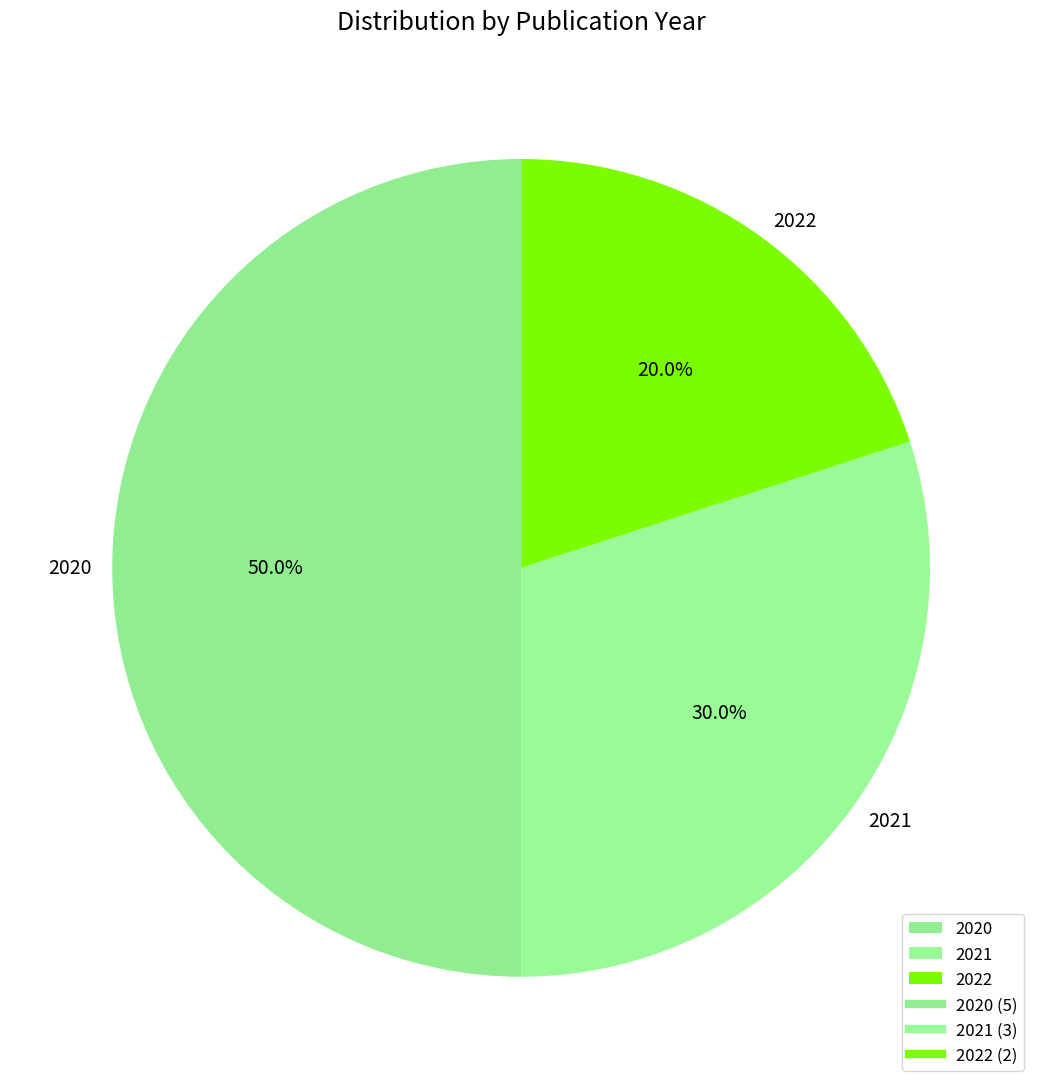

To the nearest percent, what is the average slice percentage?

33%